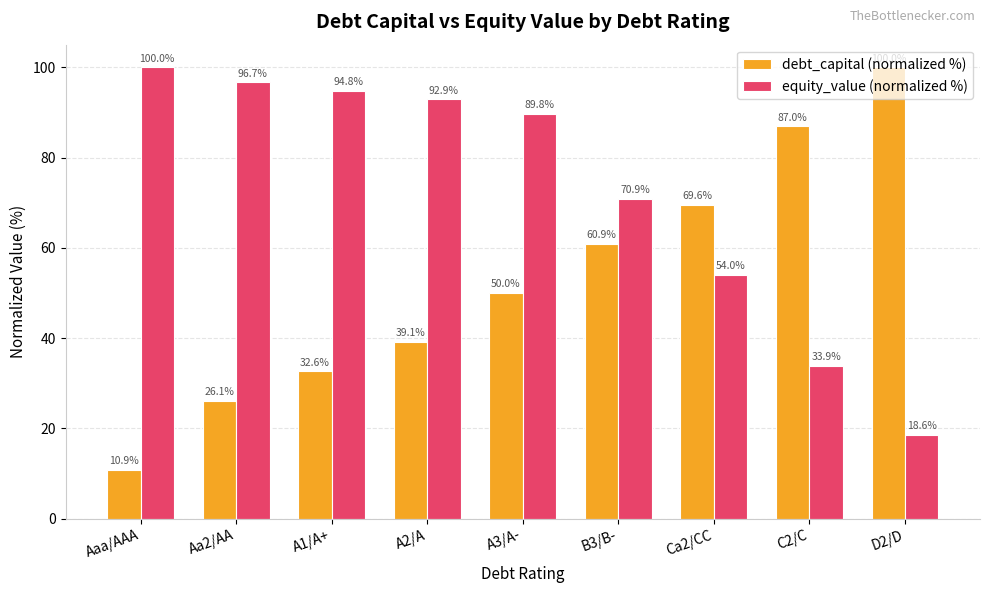

What is the spread (max minus min) of values at C2/C?

53.0